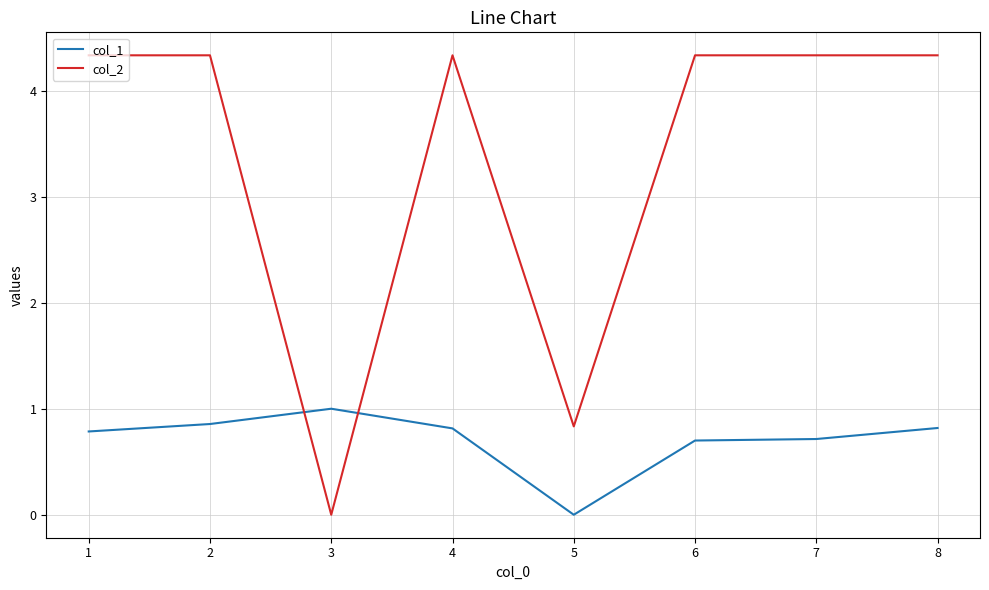

True or false: col_2 has a value of 4.3 at 7.

True